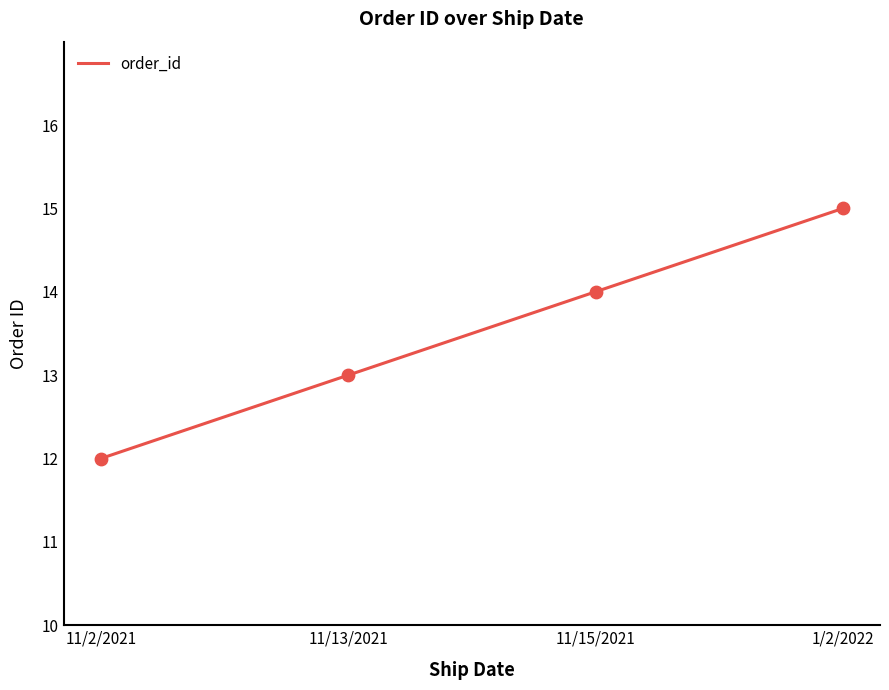

Approximately how many times larger is the value at 11/2/2021 compared to 11/15/2021?

0.9